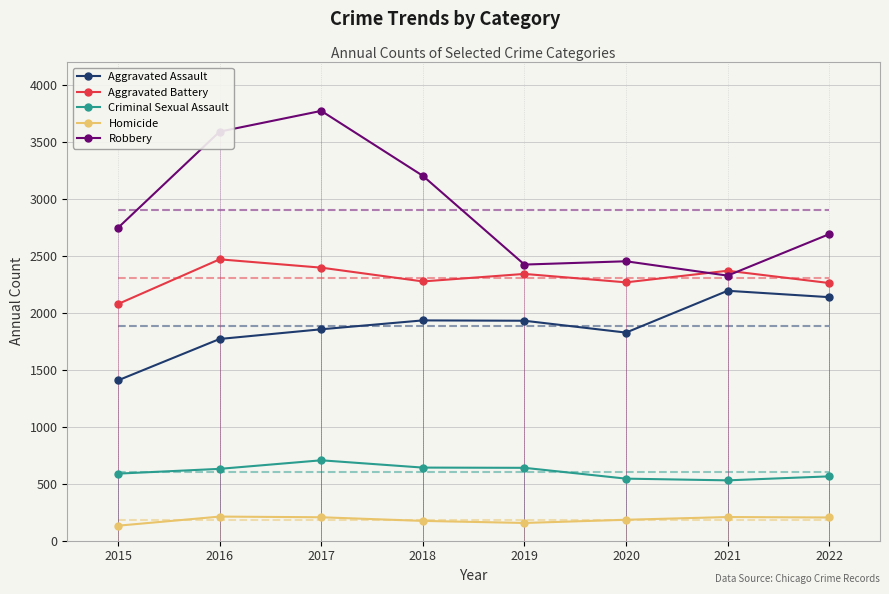

What is the difference between the Aggravated Battery values at 2022 and 2017?

135